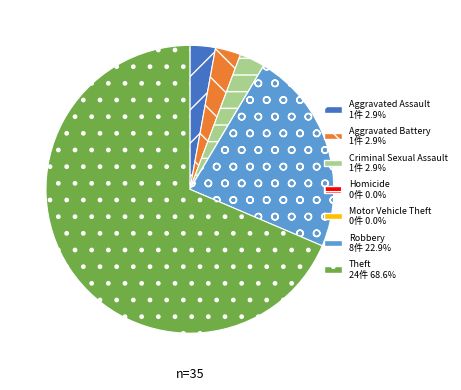

Is there any slice that represents more than half of the pie?

Yes